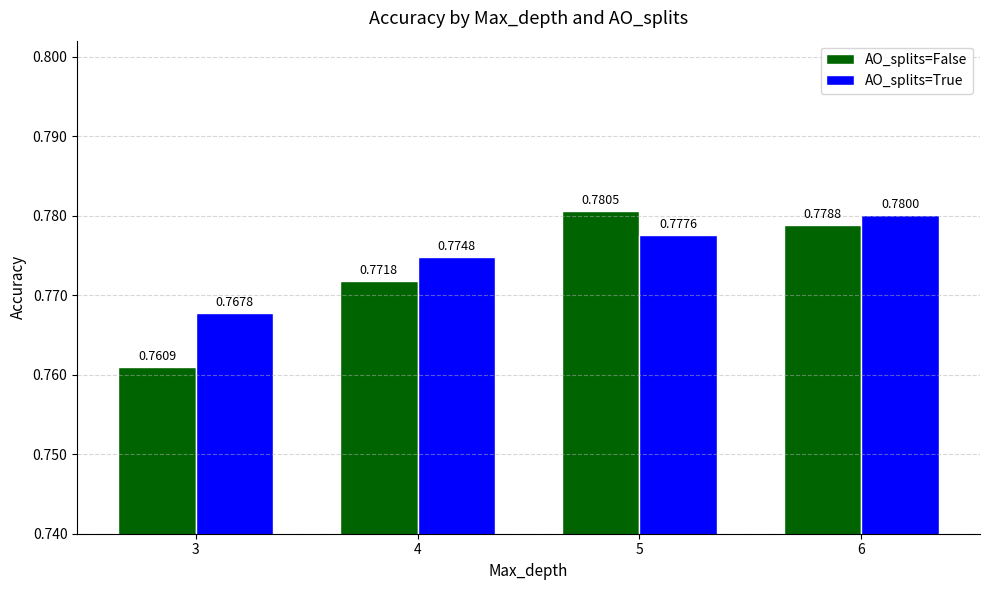

Rank the series at 4 from lowest to highest value.

AO_splits=False, AO_splits=True